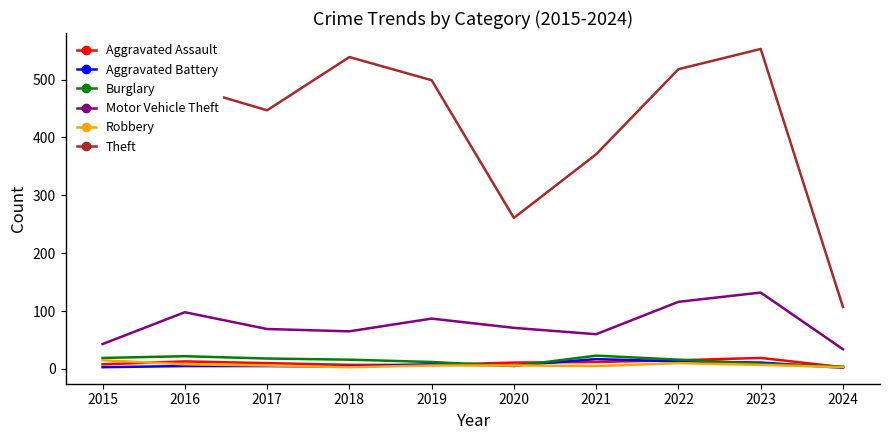

Between 2015 and 2017, which series saw the biggest shift?

Theft